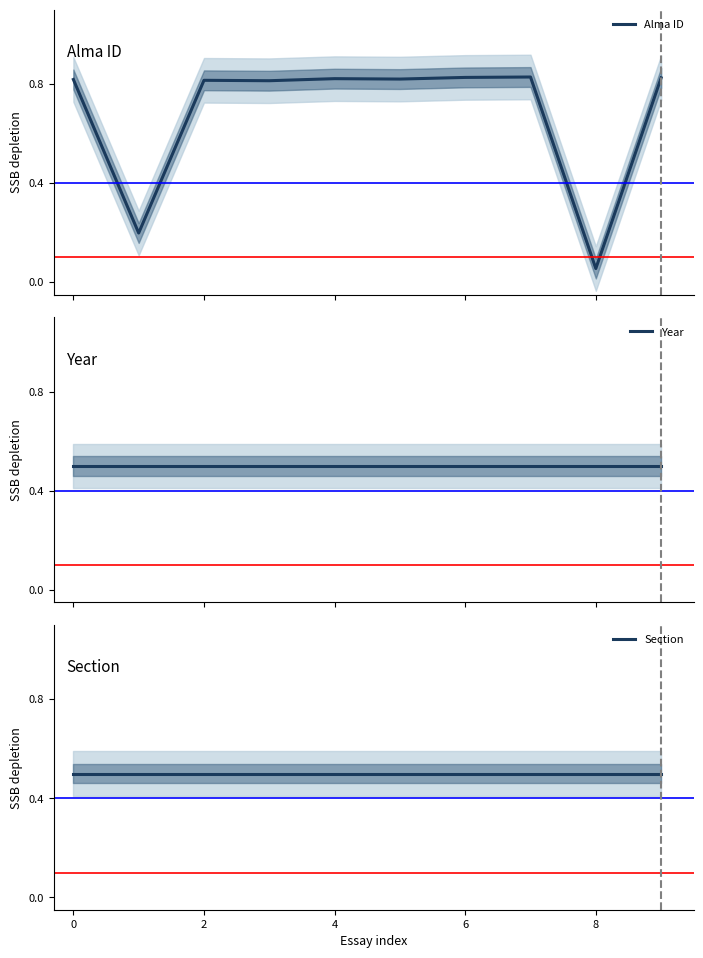

True or false: Section and Year cross at least once.

False